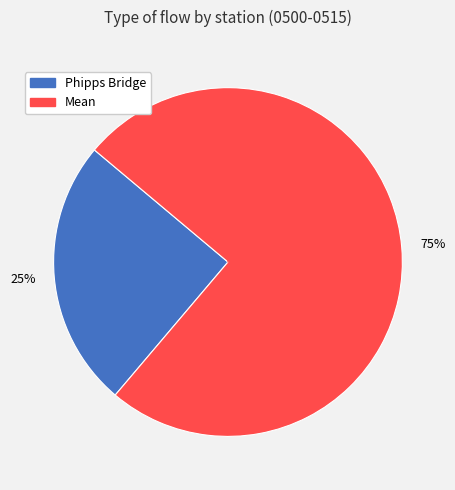

Which category has the biggest portion of the pie?

Mean